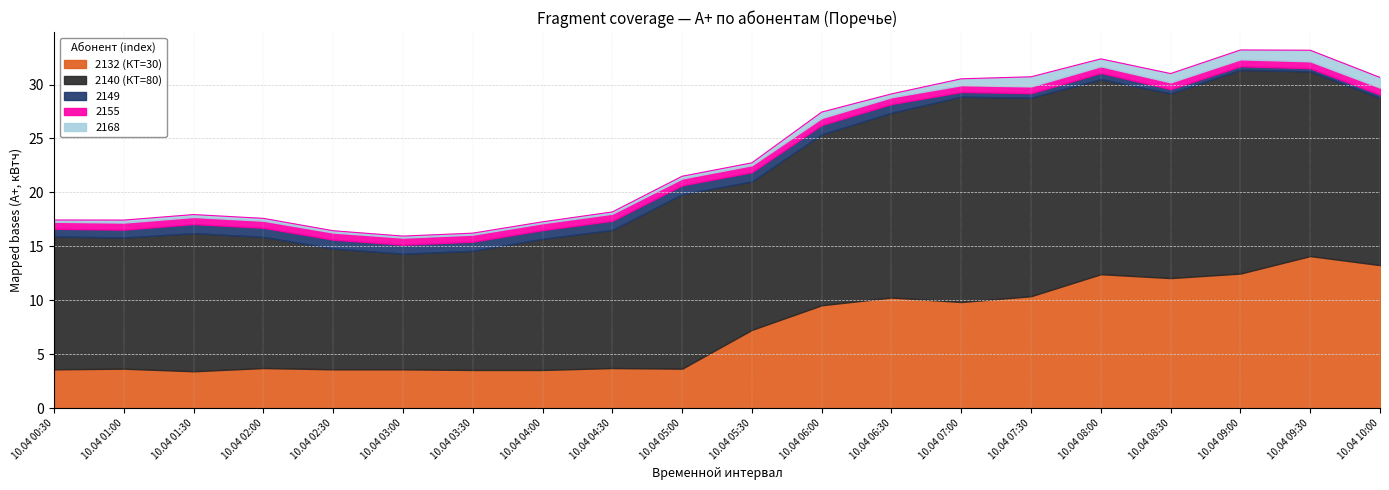

Which category has the highest value in the 2149 series?

10.04 06:00